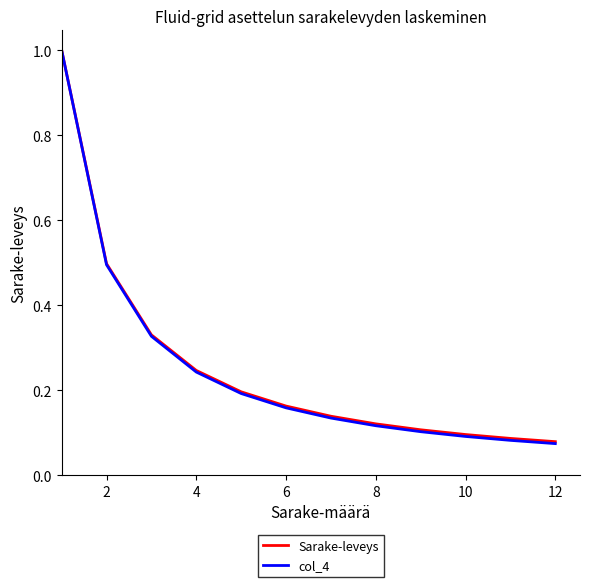

What is the maximum value shown in the chart?

1.0